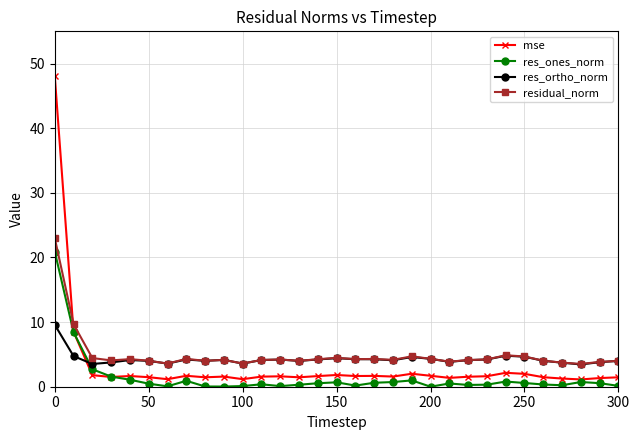

True or false: mse and residual_norm intersect in this chart.

True